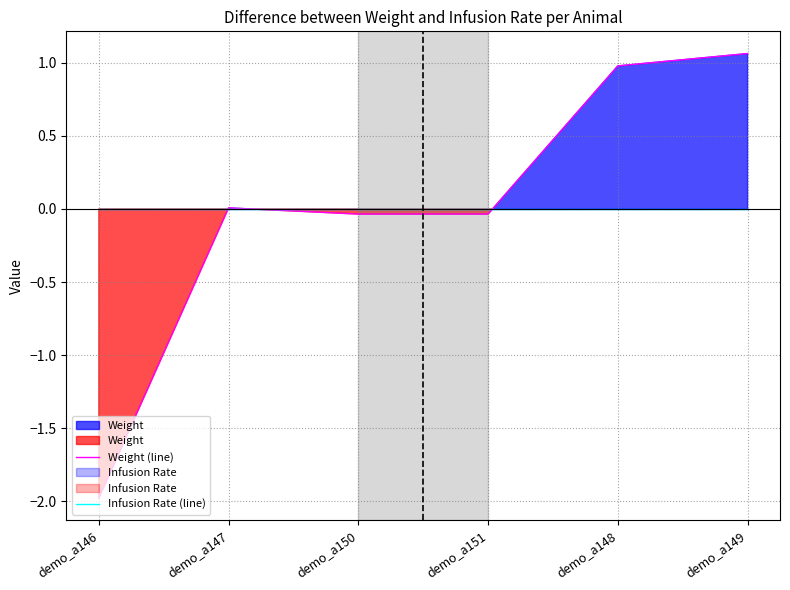

Where is Infusion Rate (line) nearest to the value 0?

demo_a146